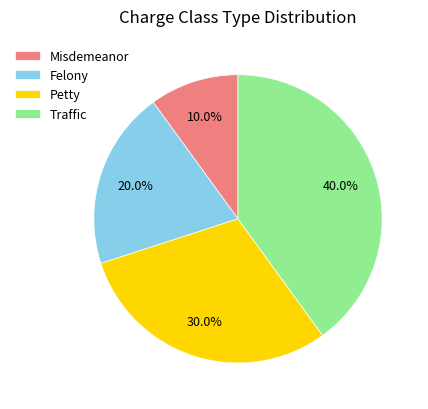

Approximately how many times larger is the value at Misdemeanor compared to Felony?

0.5